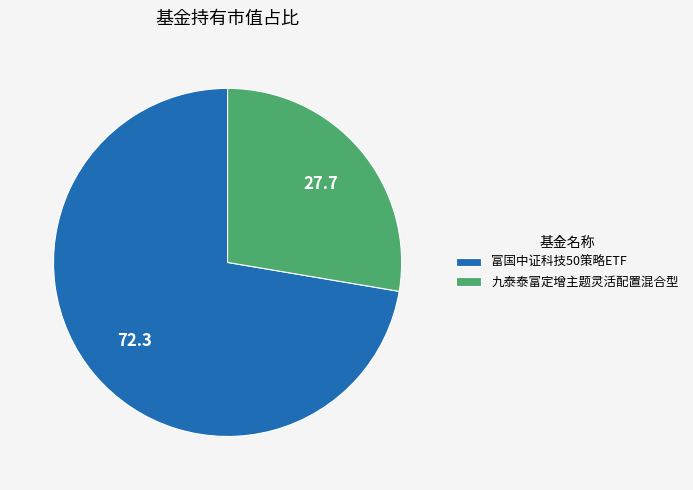

Between 富国中证科技50策略ETF and 九泰泰富定增主题灵活配置混合型, which is larger?

富国中证科技50策略ETF